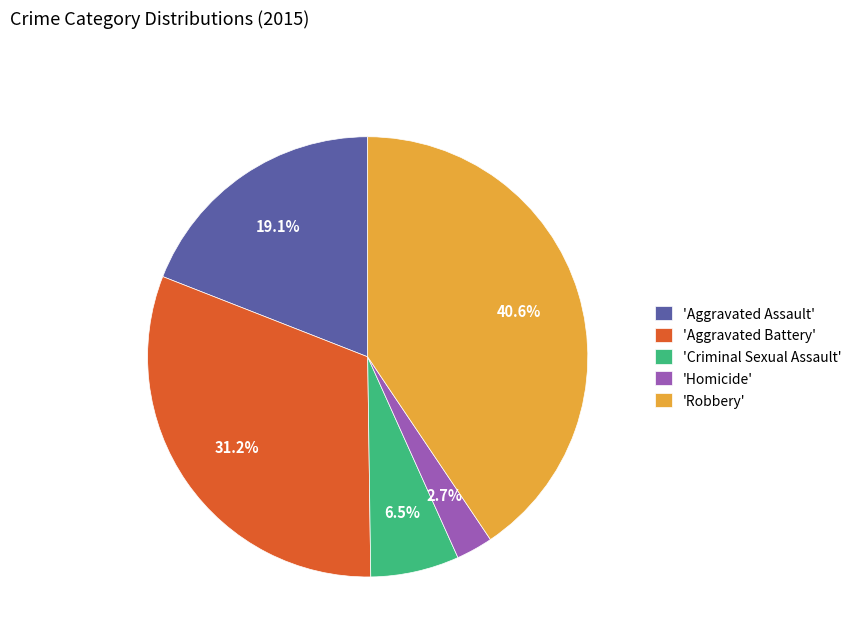

Is the sum of 'Homicide' and 'Criminal Sexual Assault' greater than half?

No